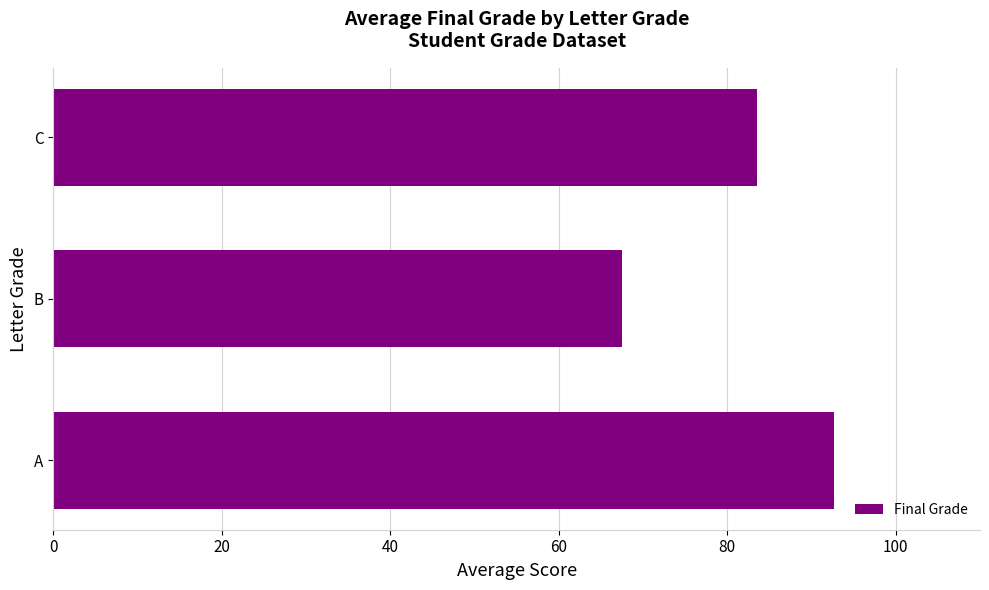

Where is the data nearest to the value 80?

C